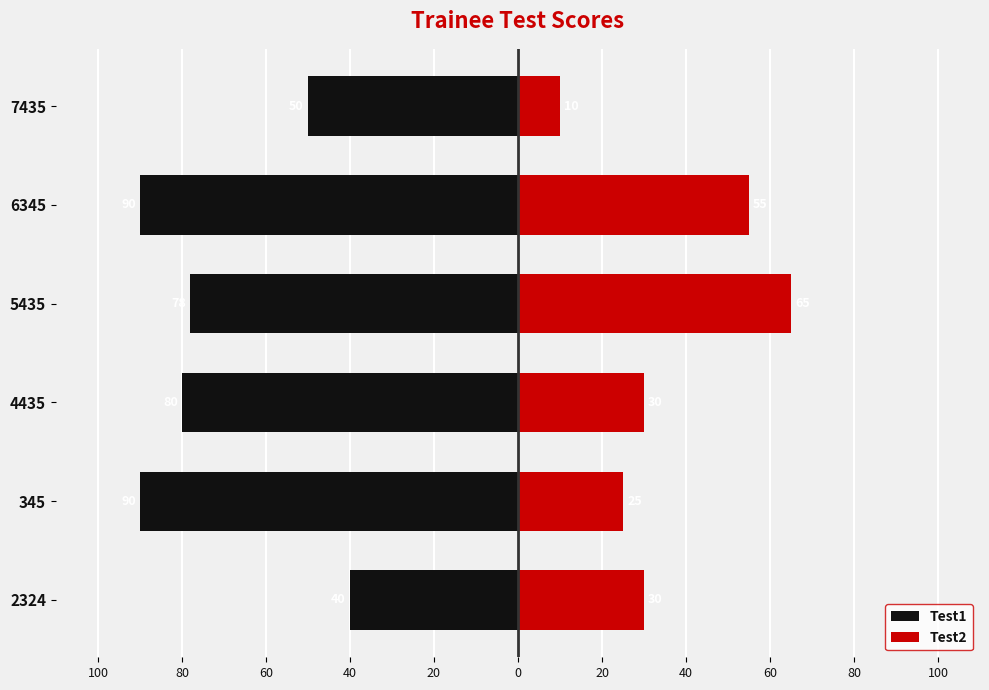

How many Test1 values are between -90 and -50?

5